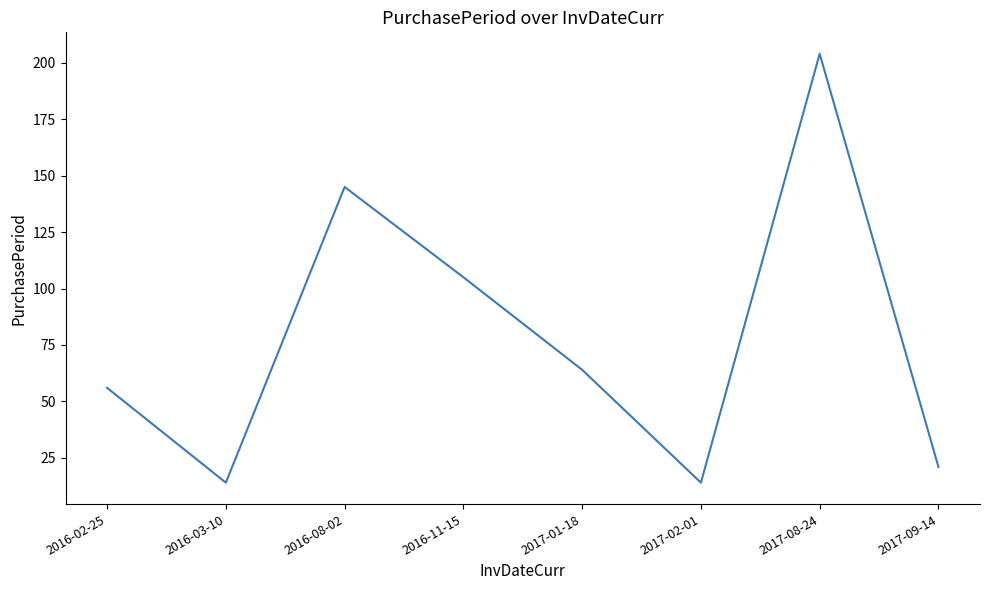

Is this an area chart (filled region under the line)?

No